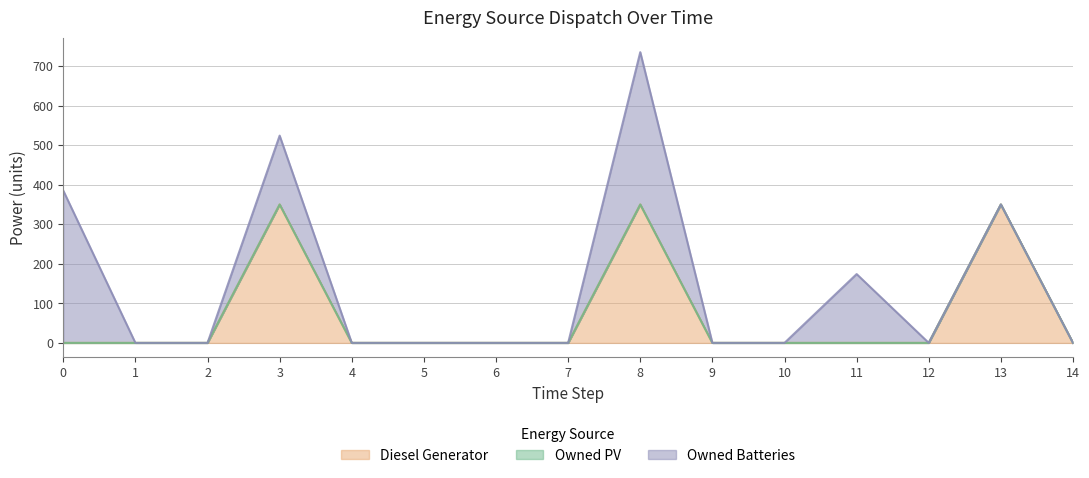

At which category is the sum across all series the highest?

8